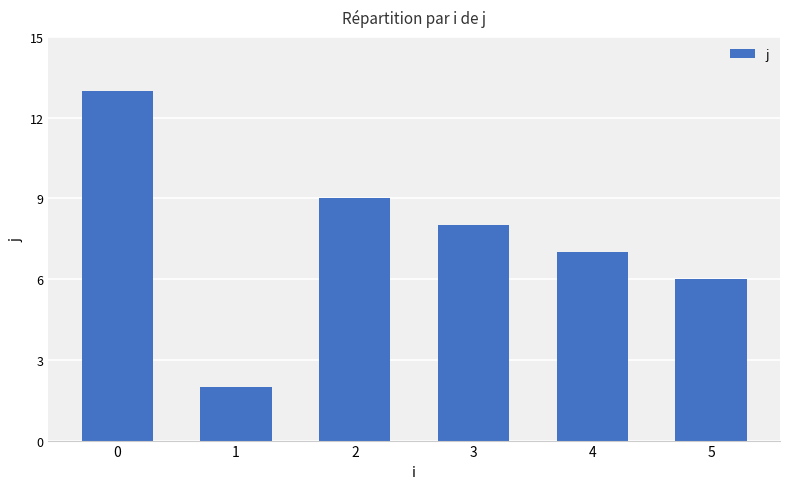

Are the bars horizontal?

No